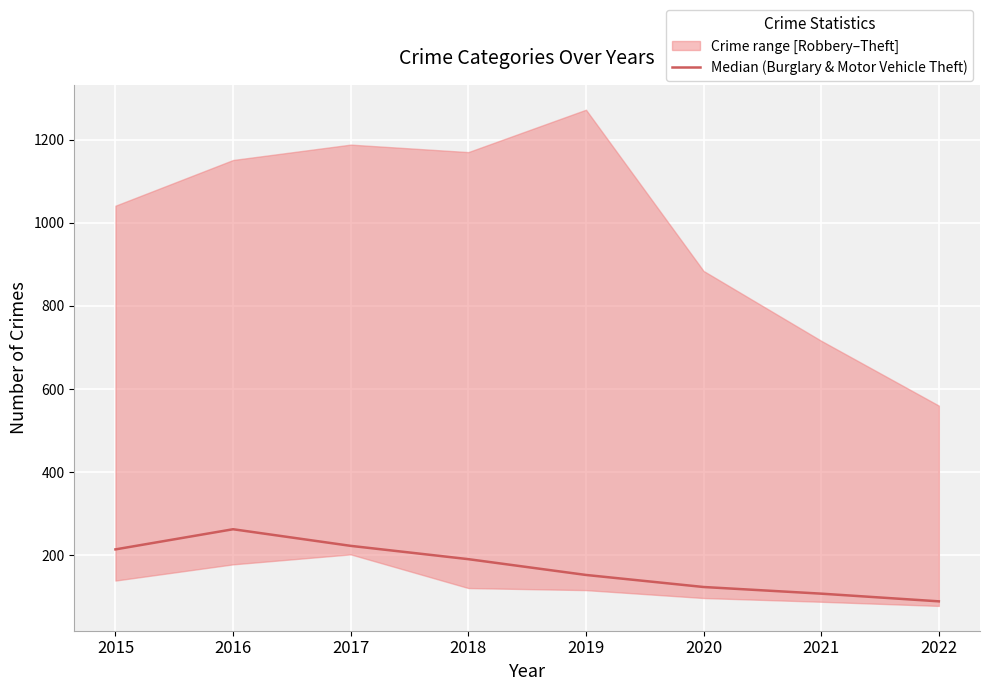

List the labels in order of value, smallest first.

2022, 2021, 2020, 2019, 2018, 2015, 2017, 2016